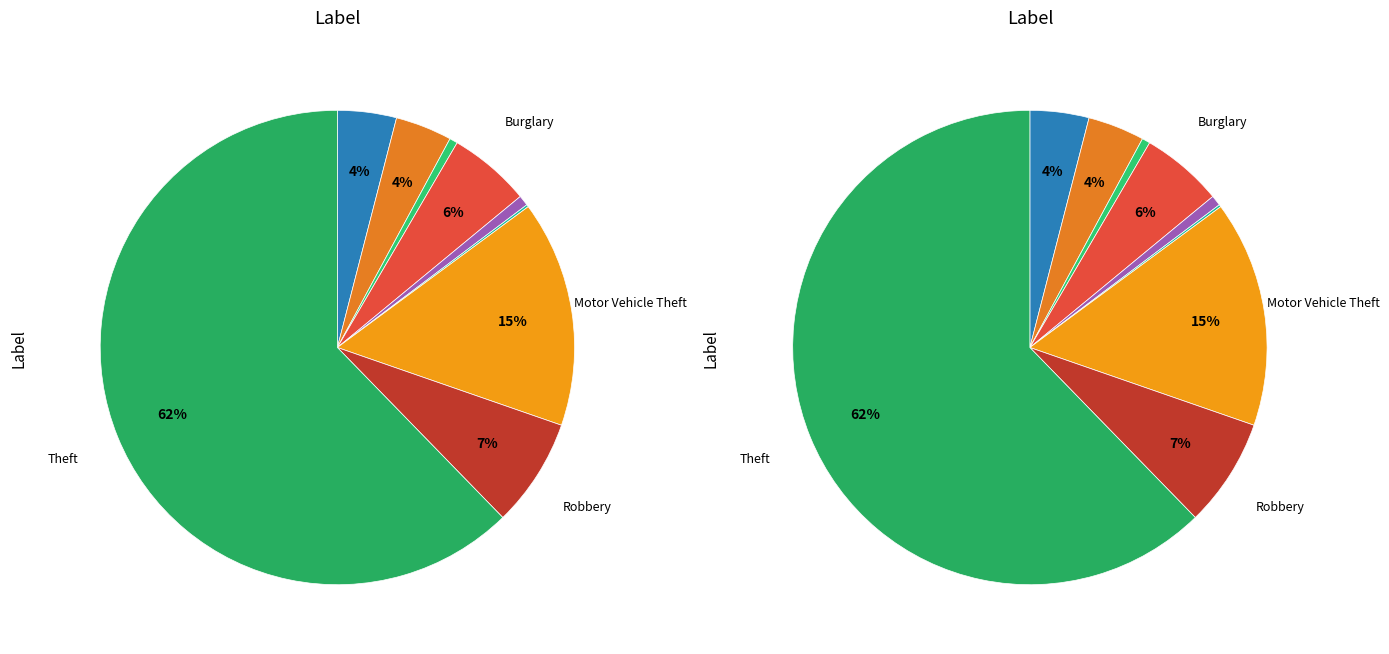

Does Theft represent more than half of the total?

Yes